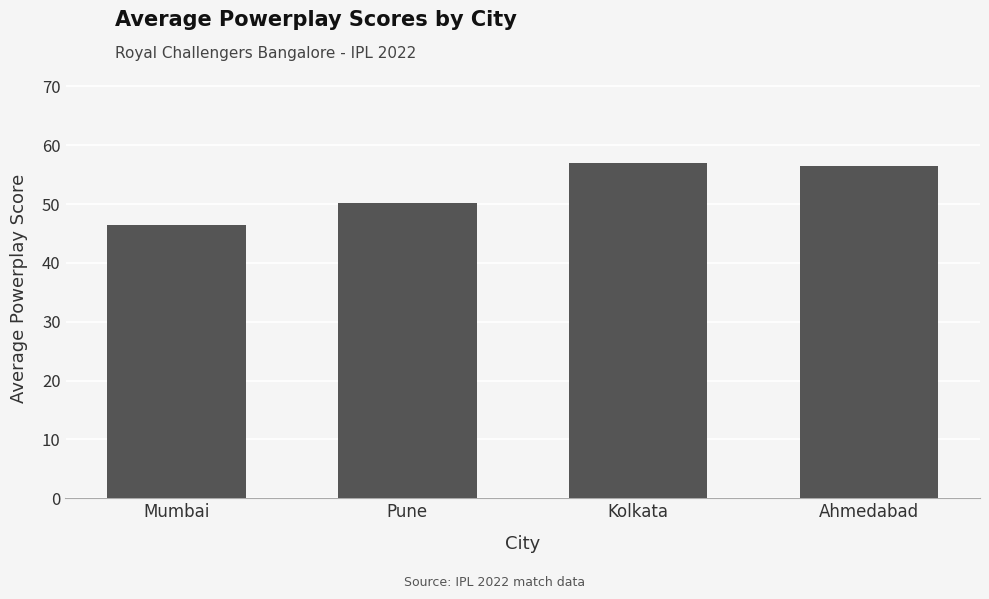

What is the minimum value shown in the chart?

46.4